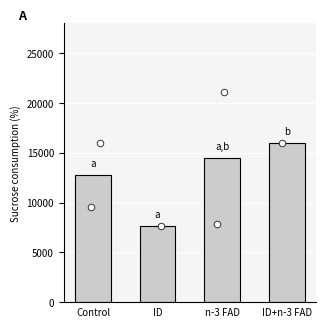

What is the ratio of the value at Control to the value at n-3 FAD?

0.9